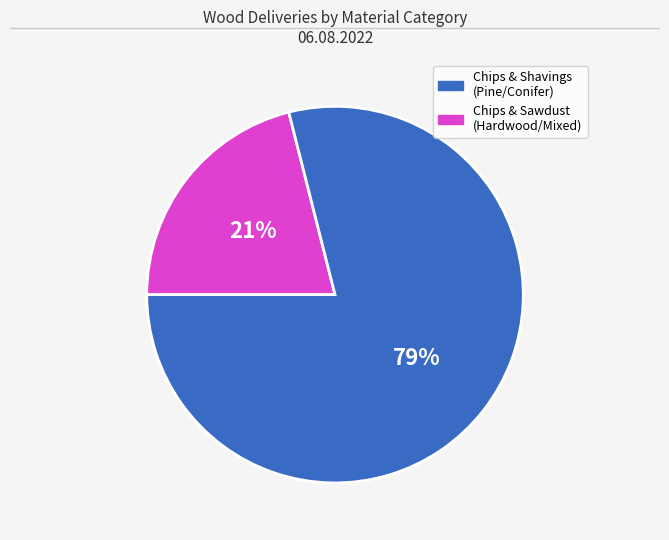

To the nearest percent, what is the average slice percentage?

50%